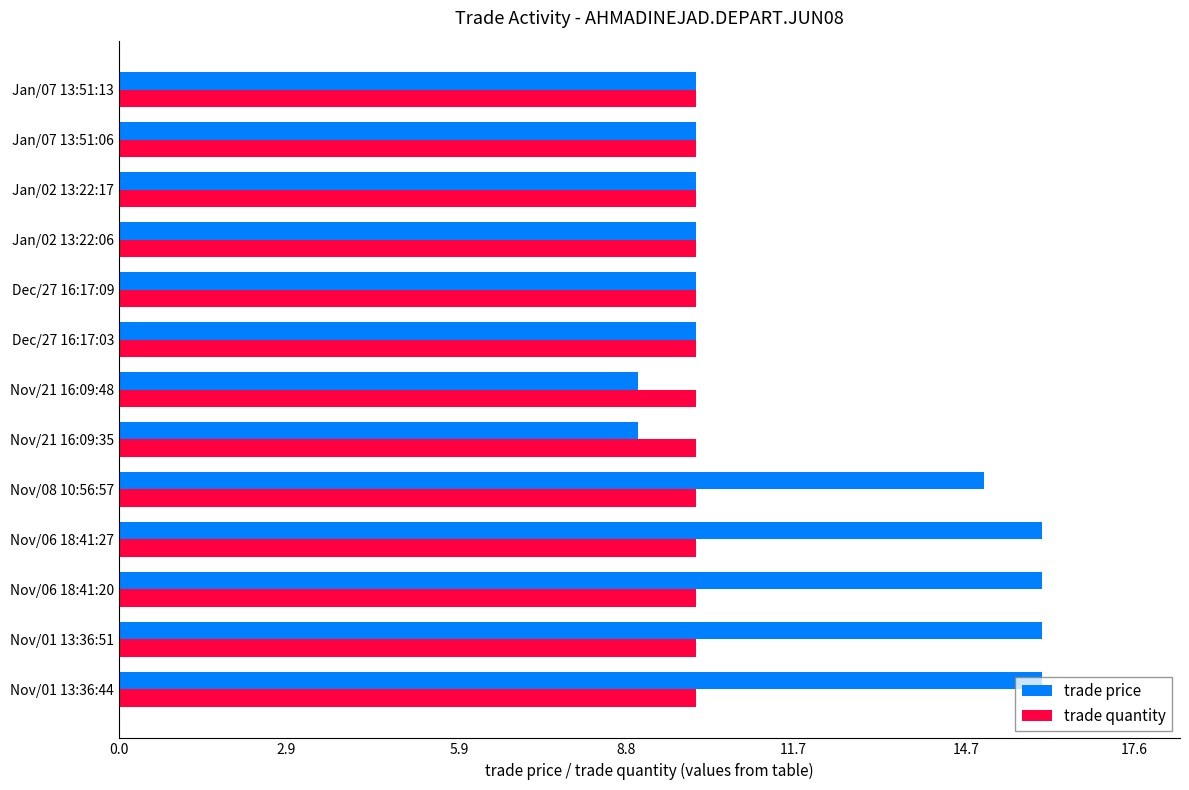

What is the greatest value displayed?

16